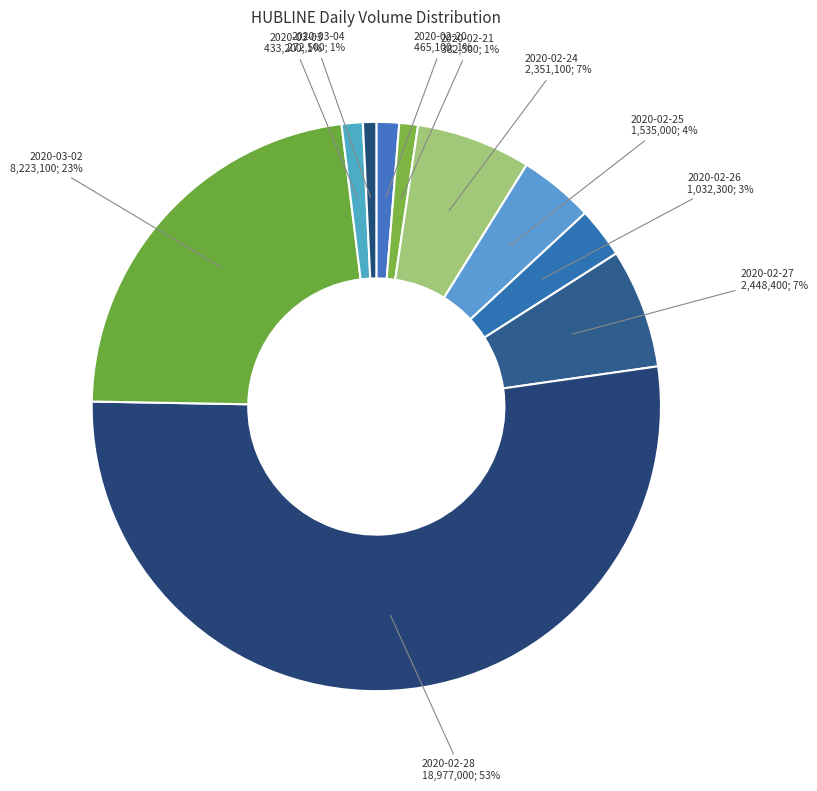

To the nearest percent, what portion does 2020-03-03 represent?

1%